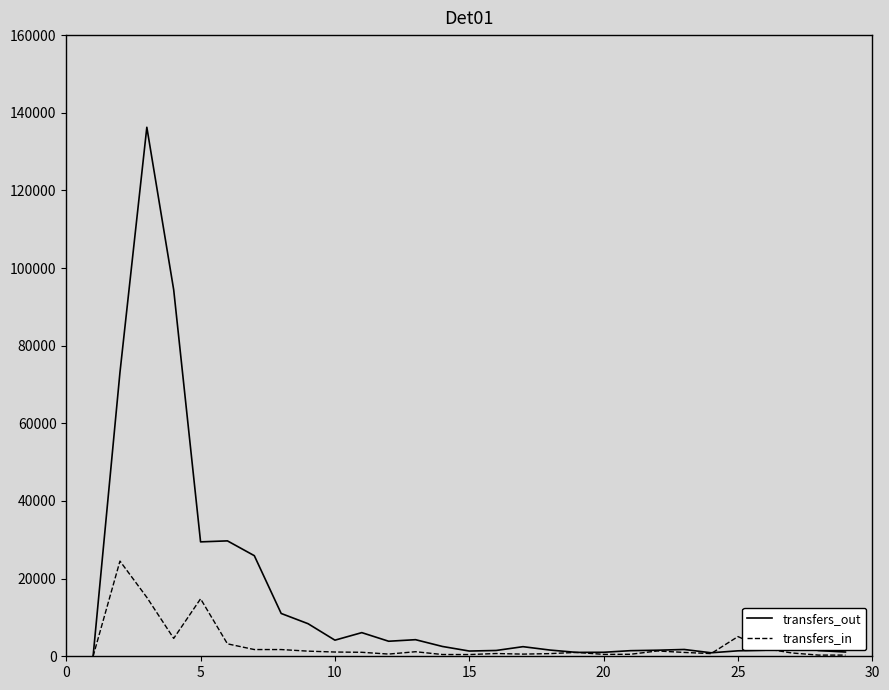

Rank the series by their maximum value, from lowest to highest.

transfers_in, transfers_out